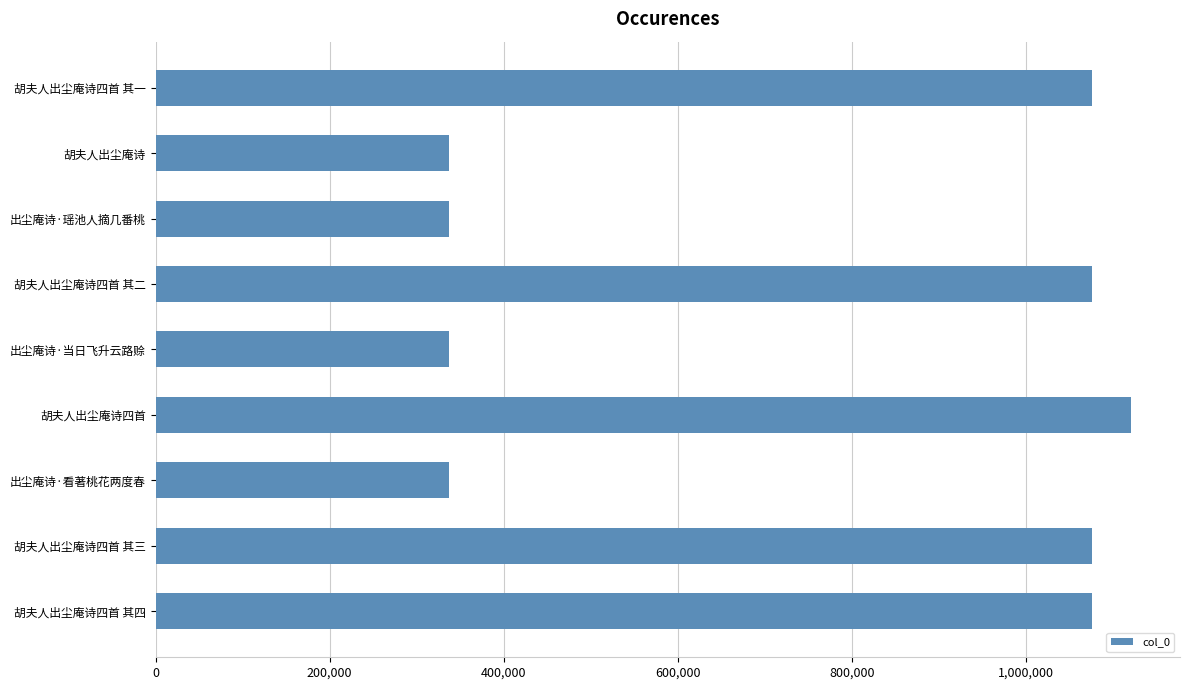

At which label is the value closest to 728808?

胡夫人出尘庵诗四首 其一